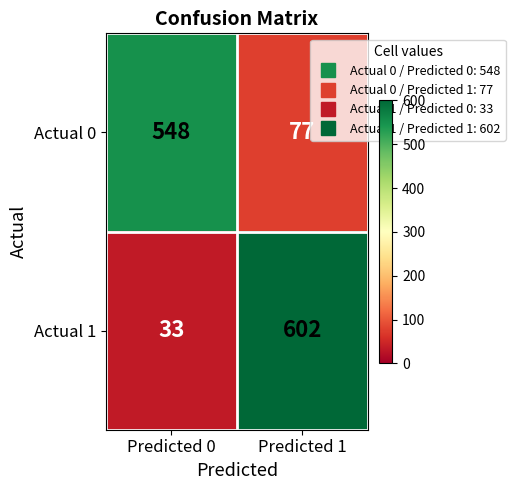

True or false: Actual 0 has a value of 52 at Predicted 1.

False